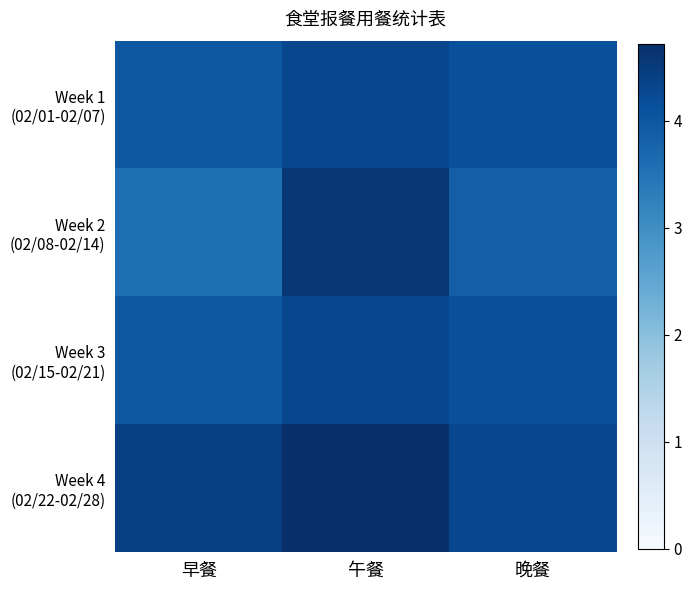

What is the total value across all series at 午餐?

17.9